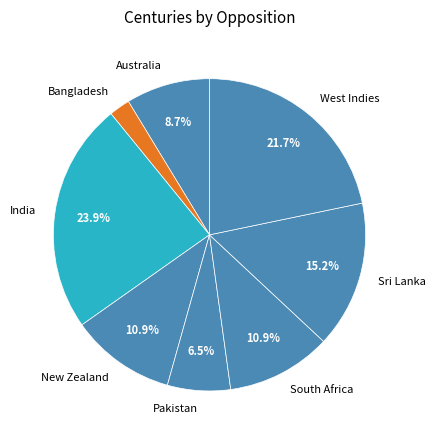

The Sri Lanka slice represents 15% of the pie. True or false?

True